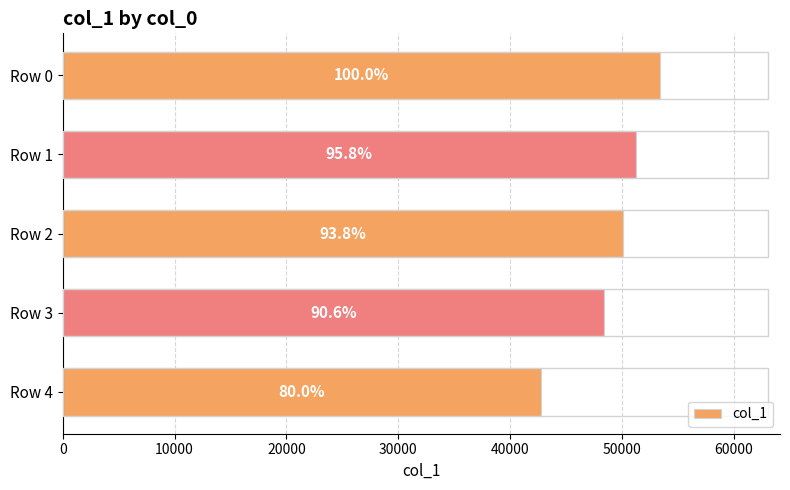

How many bars are there in total?

5